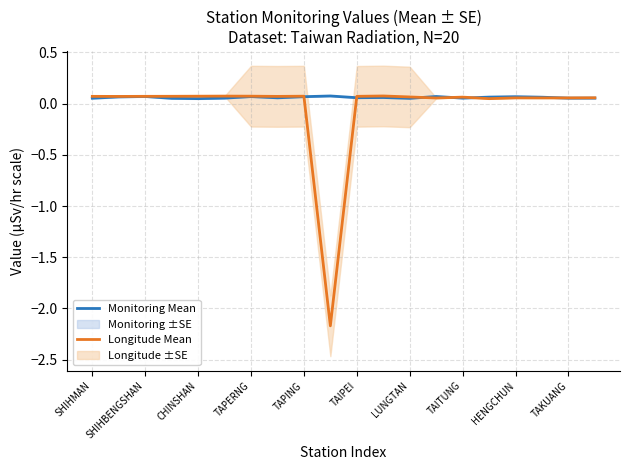

Count the number of categories in the chart.

20